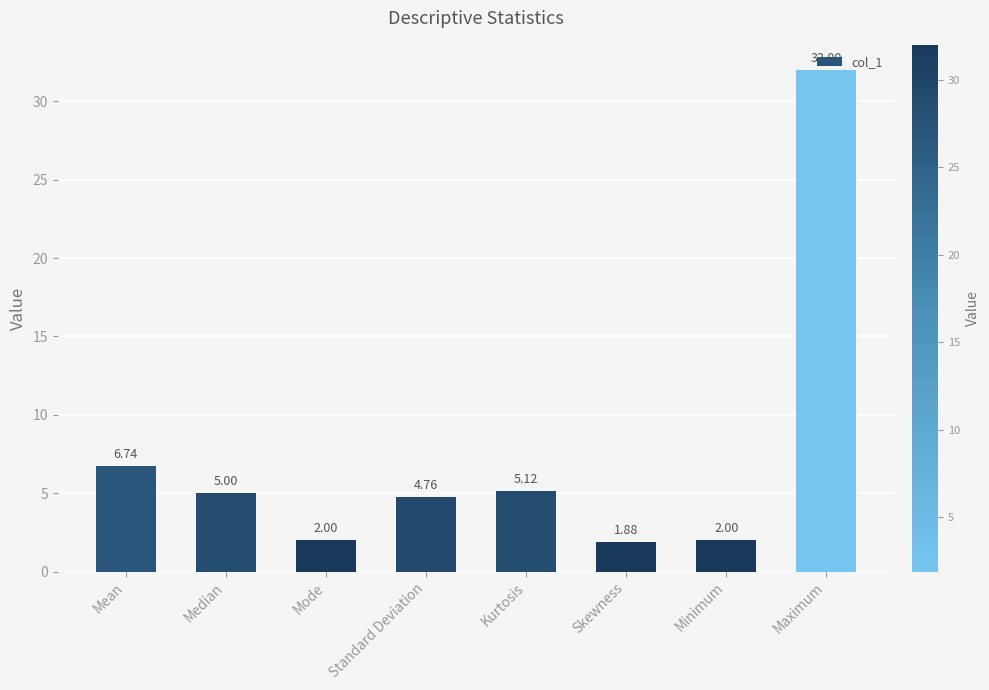

Where does the data first go above 5?

Mean